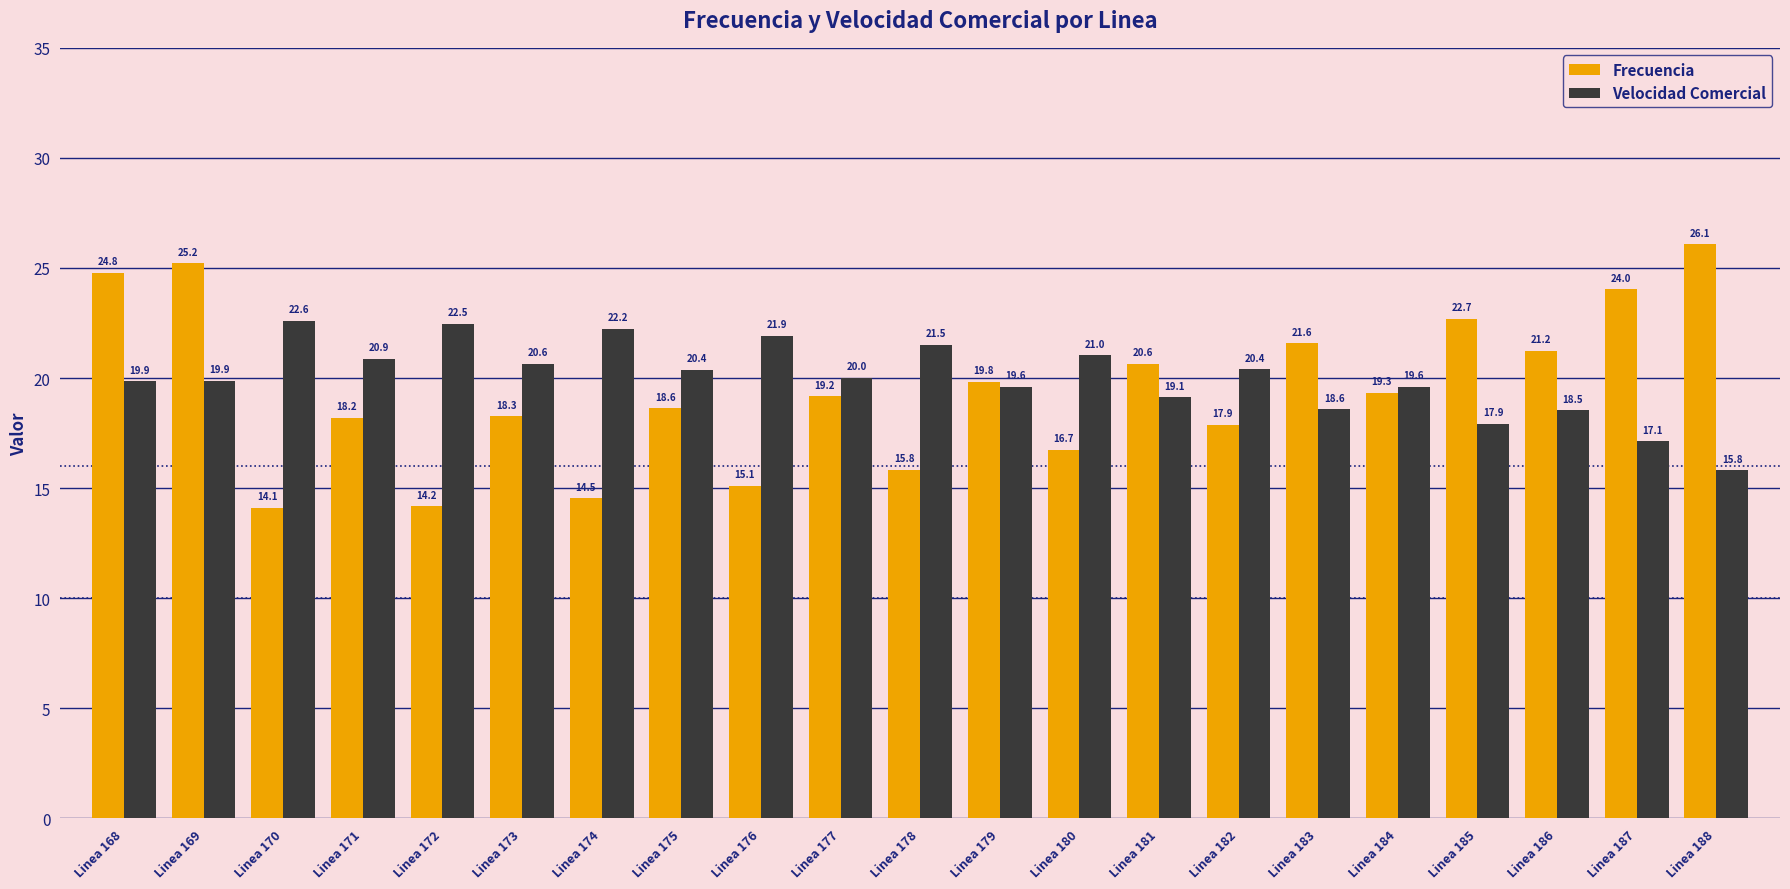

What is the difference between the highest and lowest values at Linea 180?

4.3